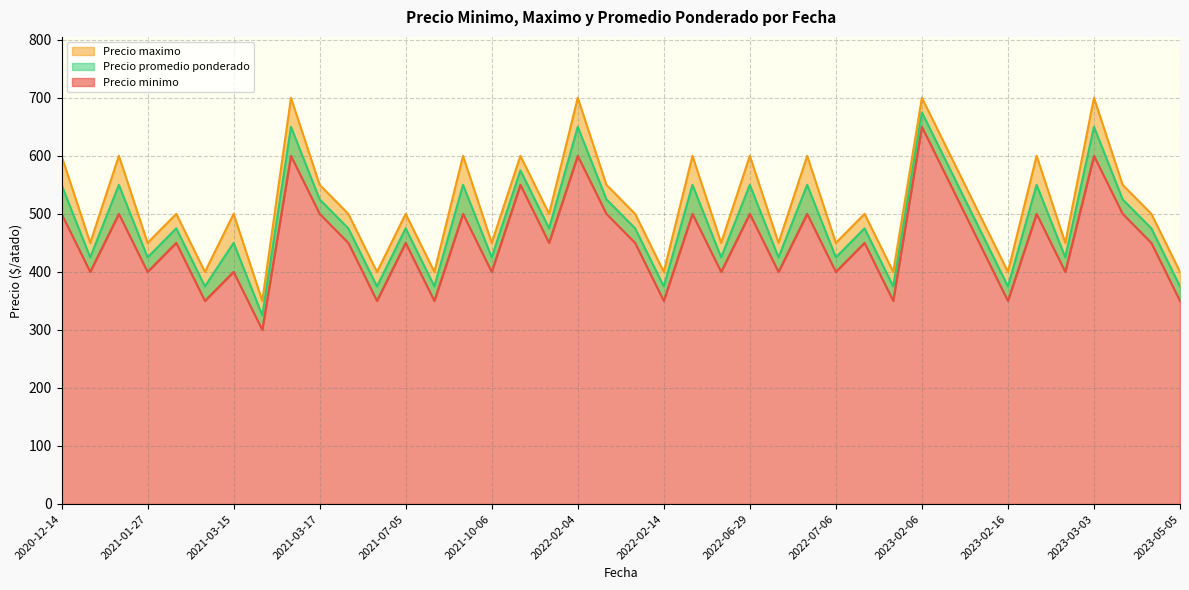

True or false: Precio promedio ponderado has more than 2 points higher than both neighbors.

True